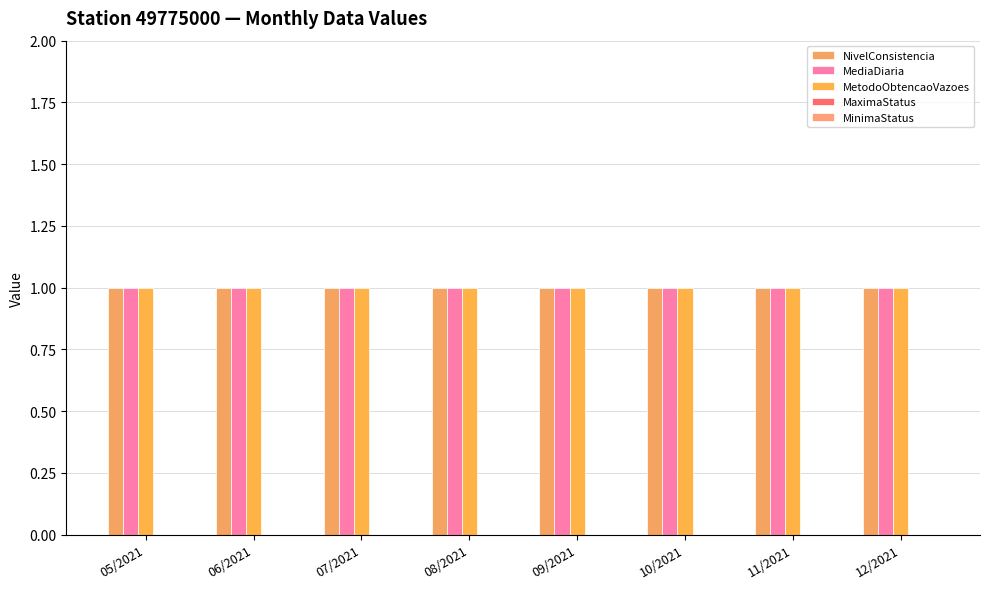

Where is MaximaStatus nearest to the value 0?

05/2021